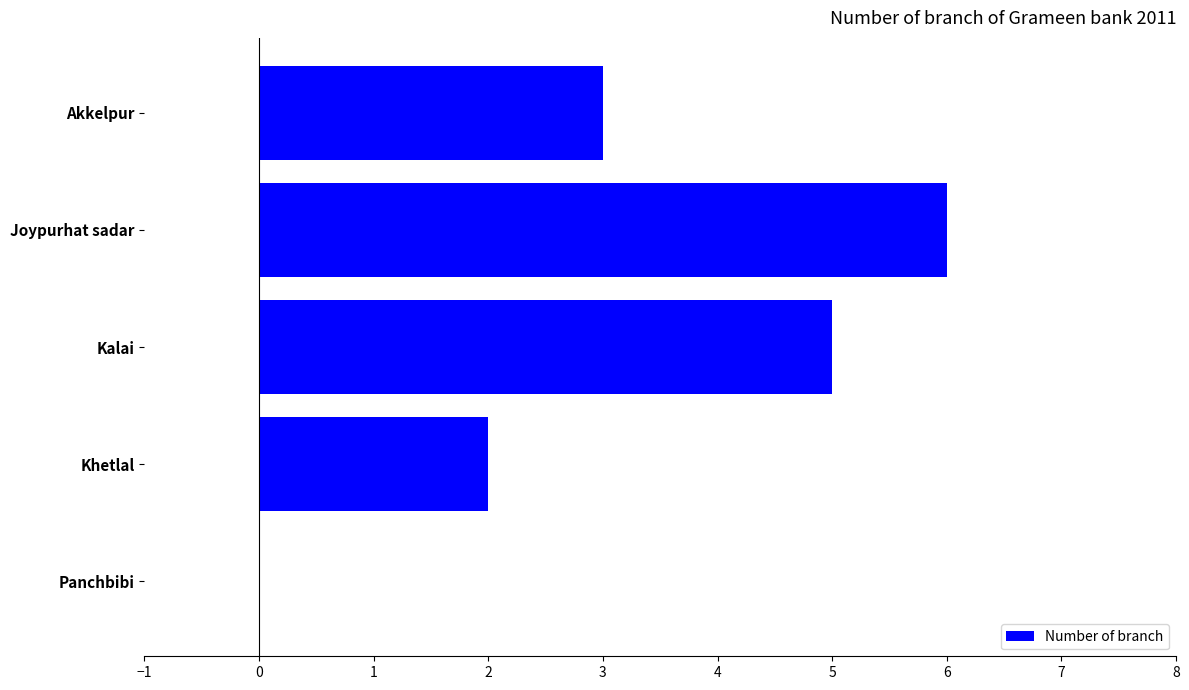

What is the greatest value displayed?

6